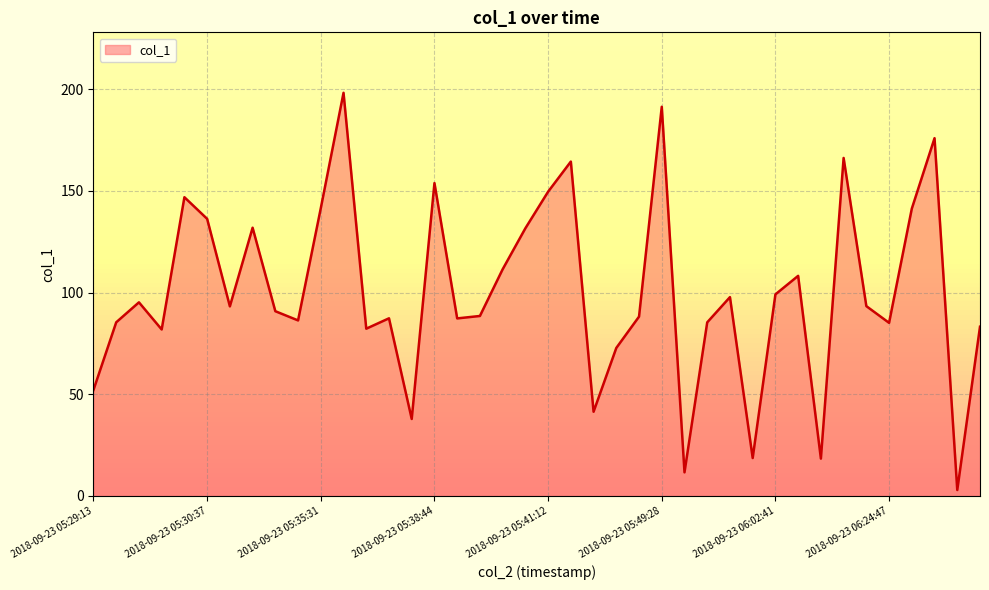

What is the difference between the maximum and minimum values?

195.3